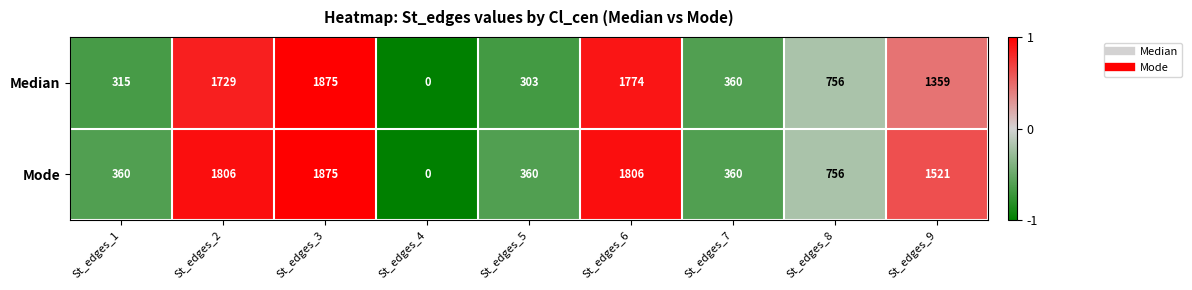

What is the sum of all Median values?

8471